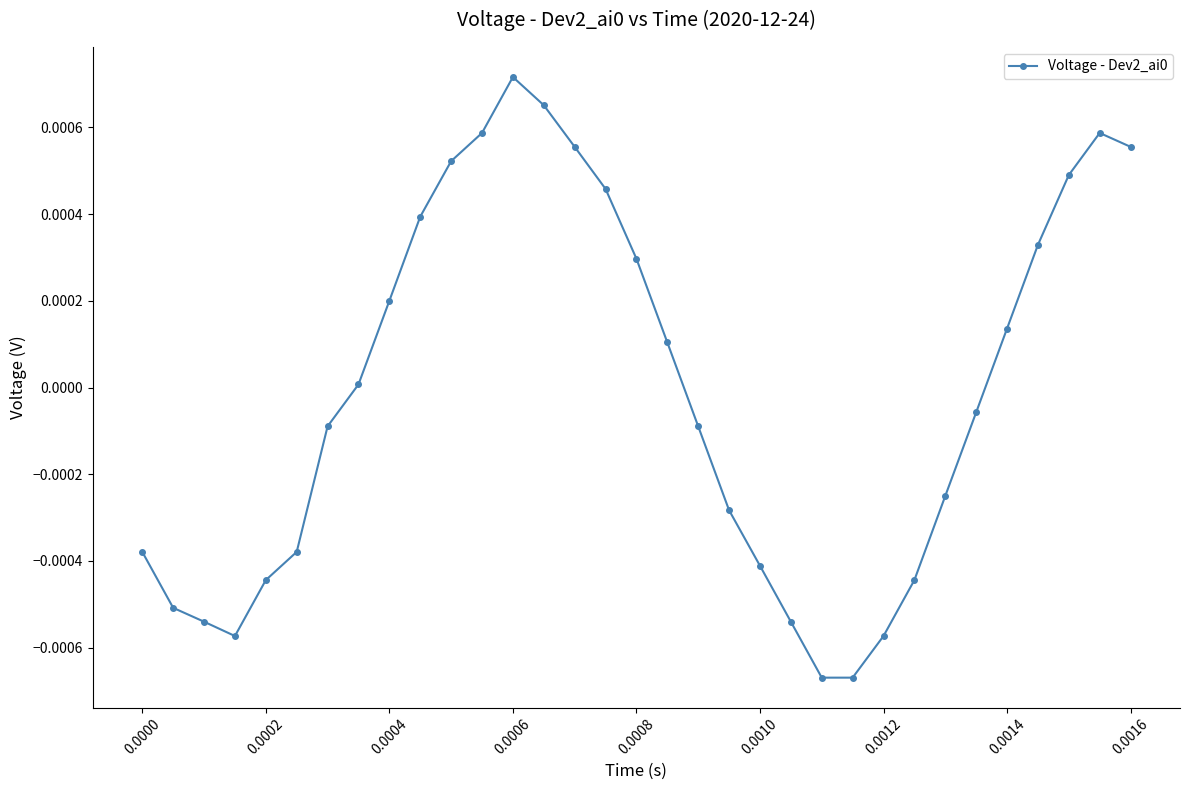

How many points are higher than both their immediate neighbors (excluding endpoints)?

2